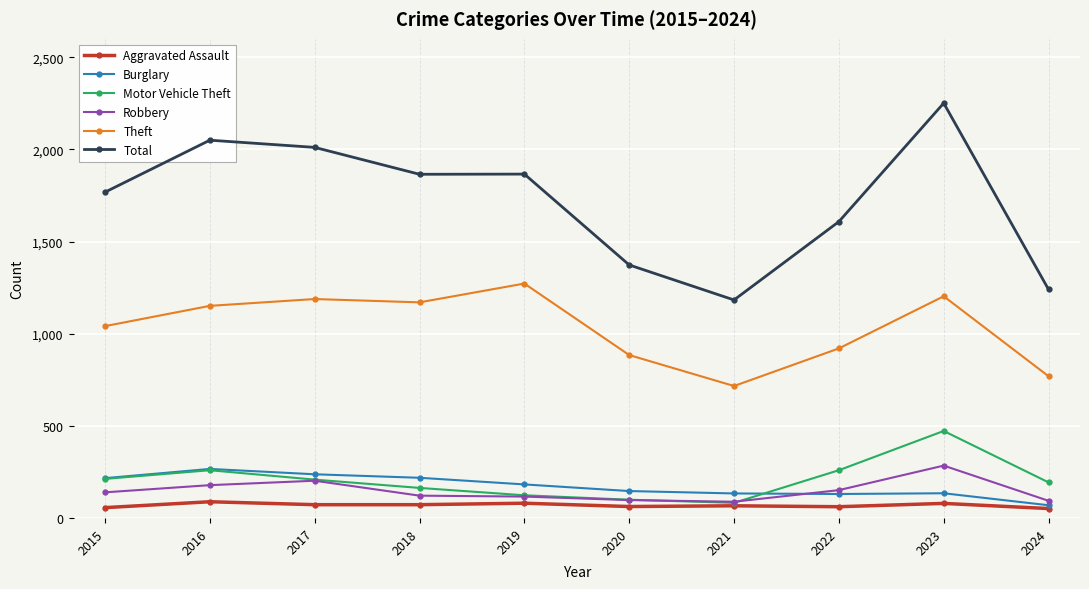

Which series has the largest range (max minus min)?

Total